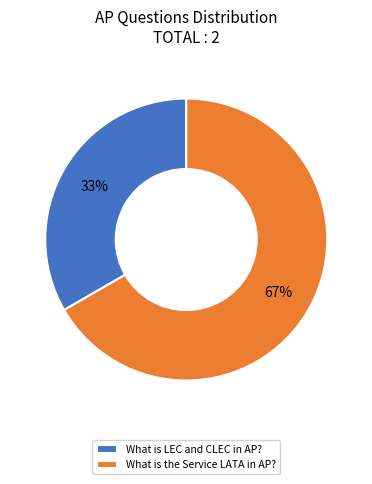

To the nearest percent, what percentage of the pie is What is the Service LATA in AP??

67%